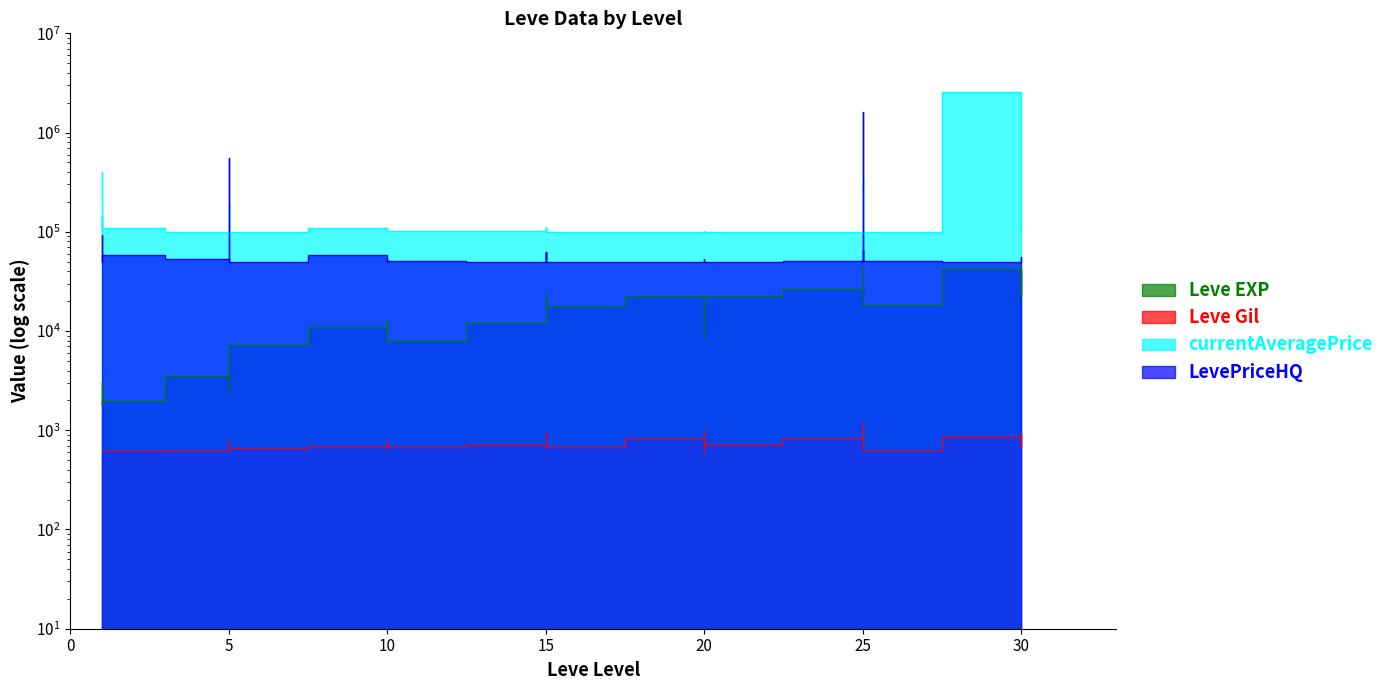

True or false: currentAveragePrice and Leve Gil cross at least once.

False